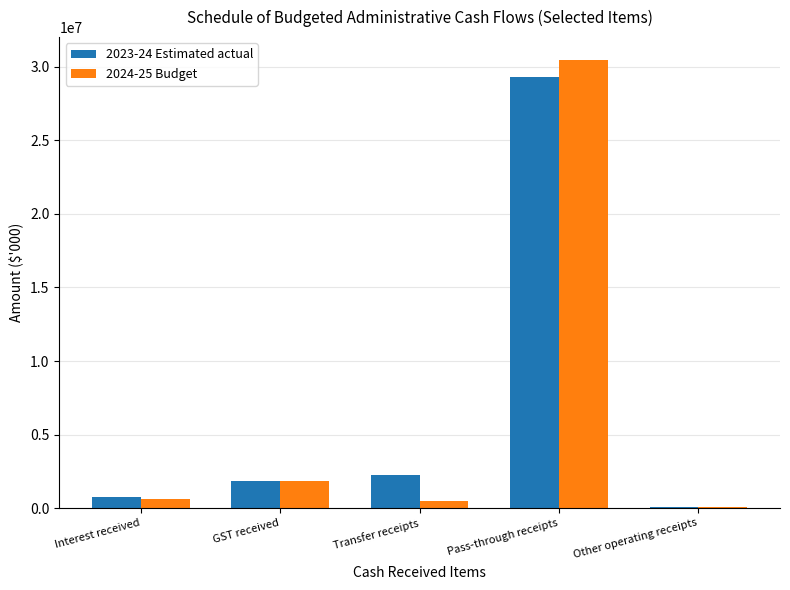

What is the greatest value displayed?

30501744